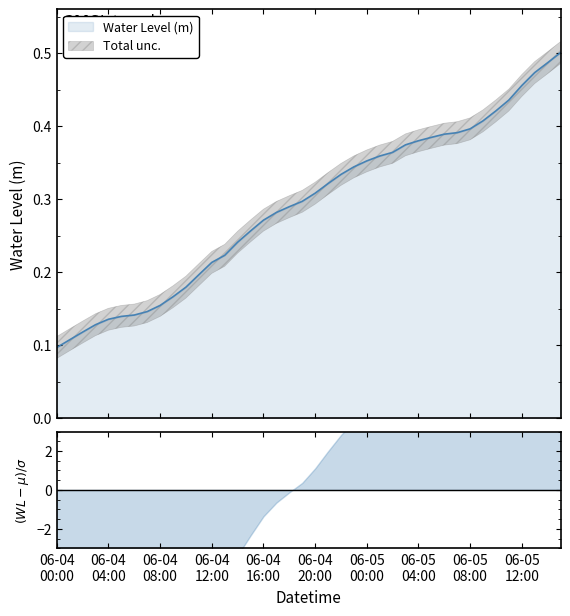

What is the difference between the second highest and second lowest values?

0.4